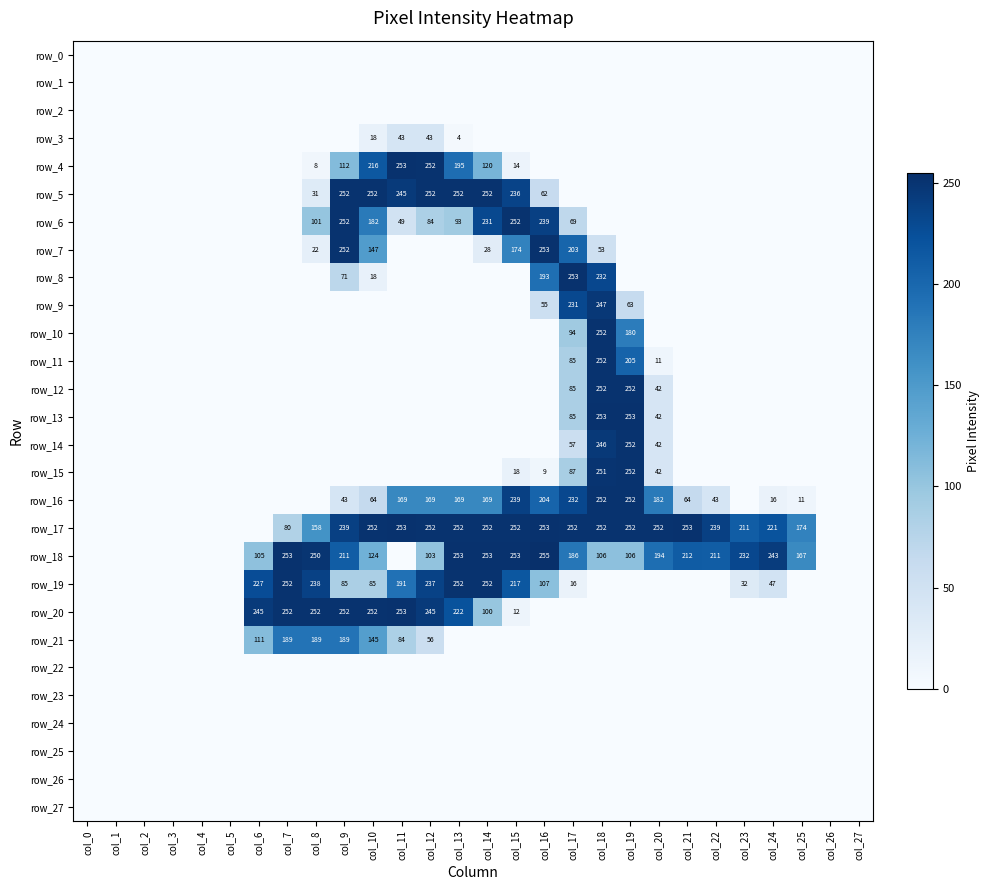

Which category has the lowest value in the row_15 series?

col_0